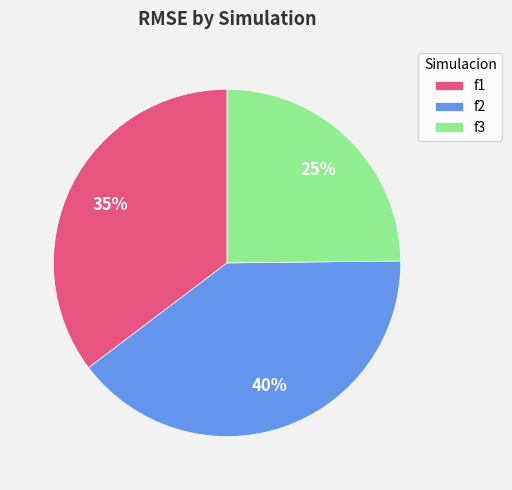

Rank the categories by value from highest to lowest.

f2, f1, f3